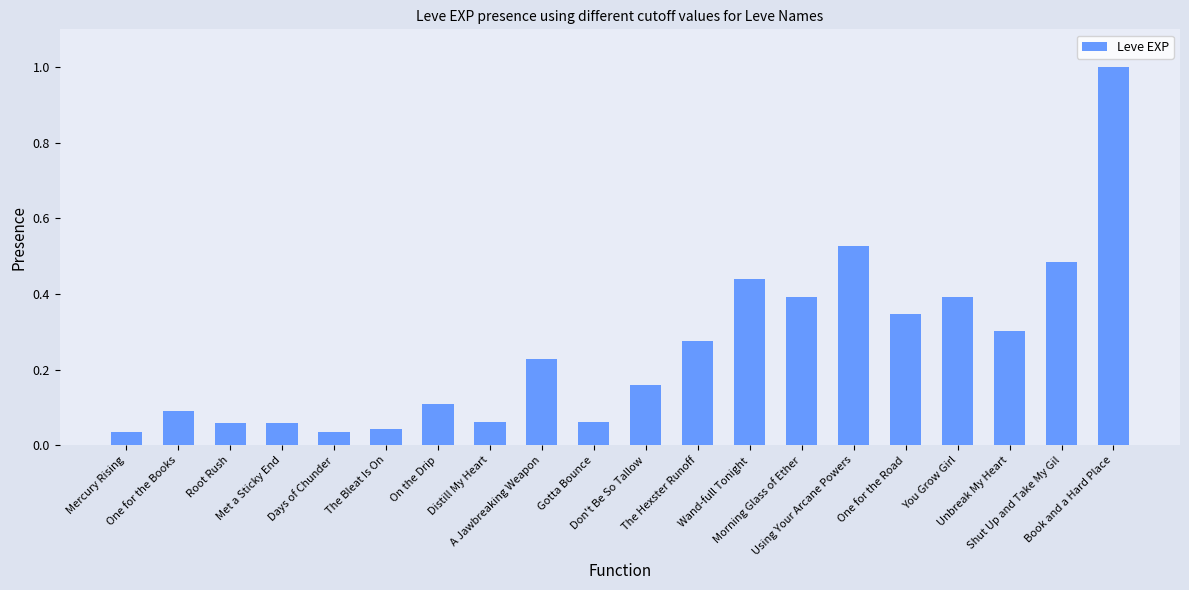

What is the label of the 20th bar from the left?

Book and a Hard Place